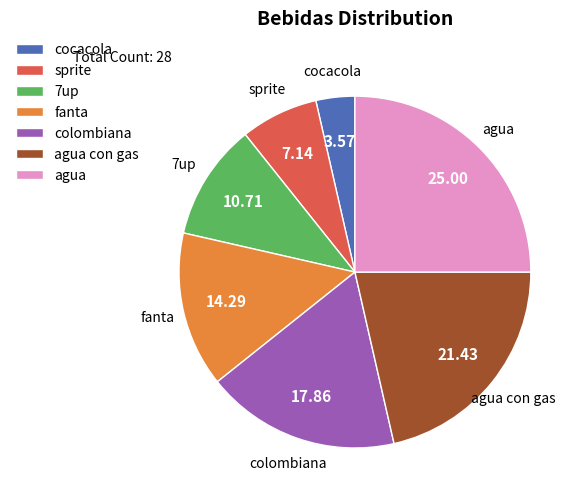

Which slice is the smallest?

cocacola